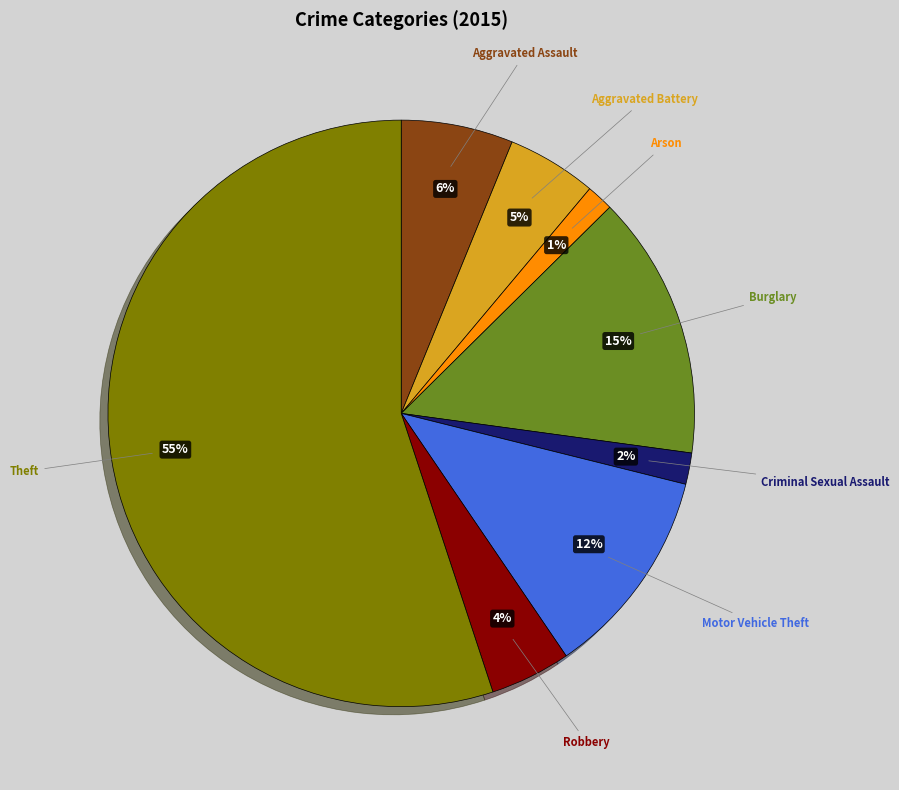

How many slices are in this pie chart?

8